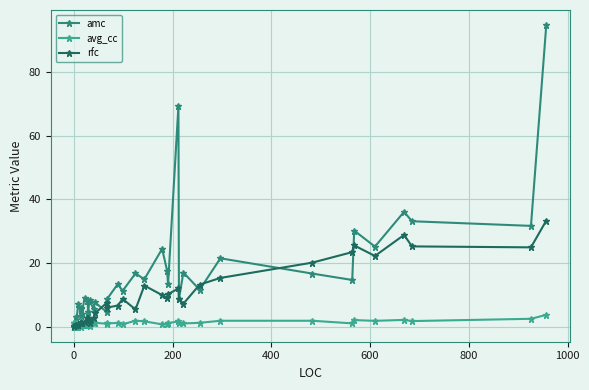

Reading right to left, extract all data points from this chart.

amc: 94.7	31.6	33.1	36.1	25.1	30.2	14.7	16.7	21.5	11.6	17.0	8.6	69.3	13.3	17.6	24.4	14.9	16.7	11.2	13.3	8.6	4.6	7.6	5.5	8.3	4.6	4.6	8.0	8.0	9.0	4.0	6.0	3.3	5.5	7.0	0.0	3.0	0.0	0.0	0.0
avg_cc: 3.7	2.5	1.8	2.1	1.8	2.1	1.0	1.9	1.8	1.2	1.0	1.1	1.7	1.1	0.9	0.7	1.7	1.9	0.8	1.2	1.0	0.9	1.2	1.0	0.3	0.8	0.8	0.7	0.7	0.5	0.7	0.0	0.7	0.5	0.0	1.0	0.0	1.0	1.0	1.0
rfc: 33.3	24.9	25.2	28.8	22.2	25.5	23.4	20.1	15.3	13.2	7.2	8.7	12.0	10.2	9.0	9.9	12.9	5.4	8.7	6.6	6.0	7.5	4.2	2.7	1.2	2.7	2.7	2.4	2.7	1.5	1.2	1.5	1.2	1.2	0.6	0.6	0.6	0.3	0.3	0.3